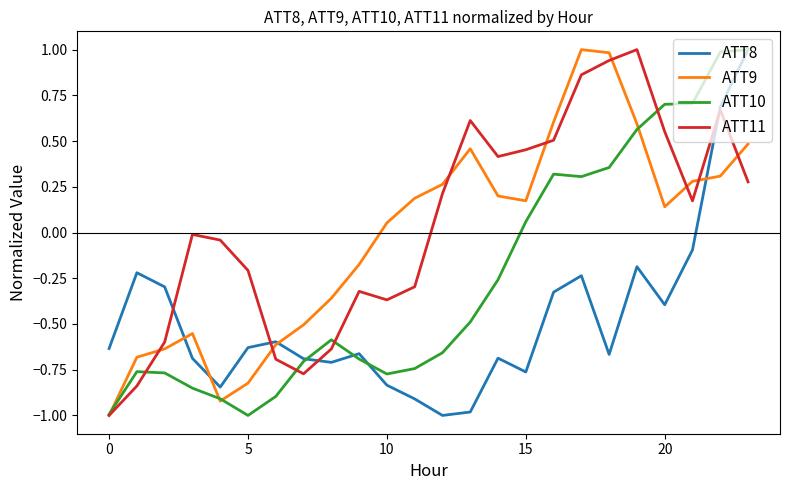

What is the greatest value displayed?

1.0